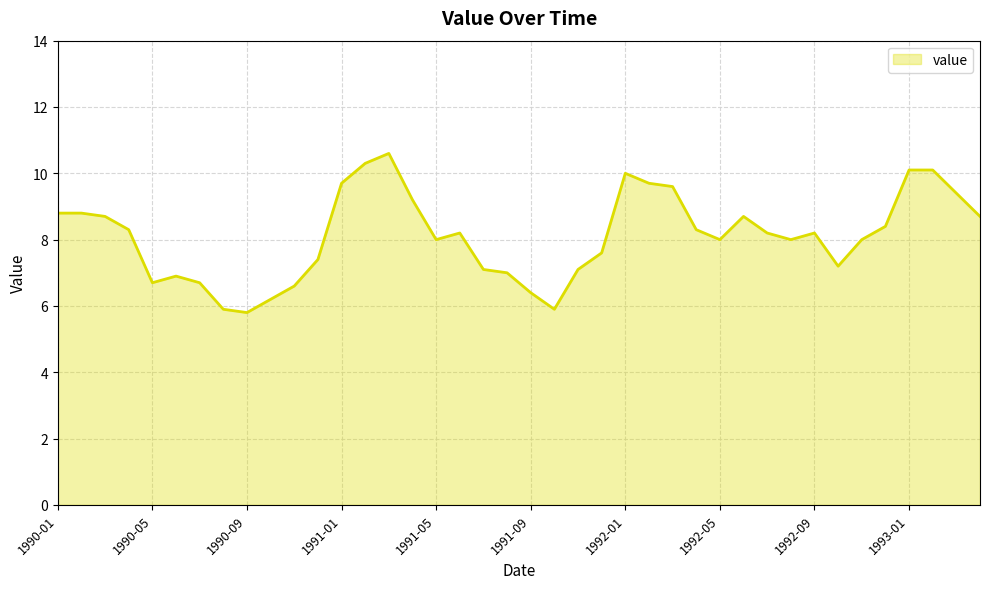

True or false: there are more than 0 points higher than both neighbors.

True